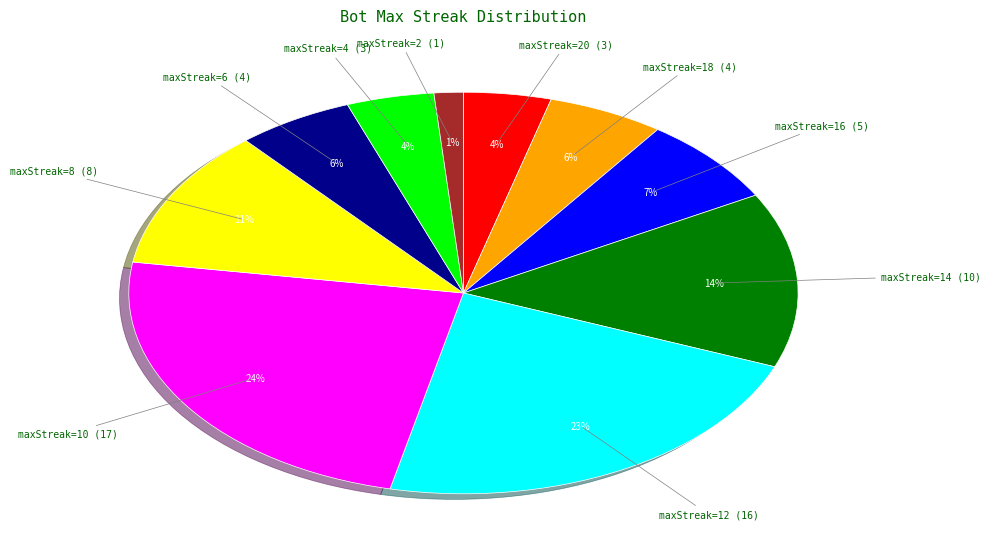

To the nearest percent, what is the difference between the largest and smallest slice percentages?

23%